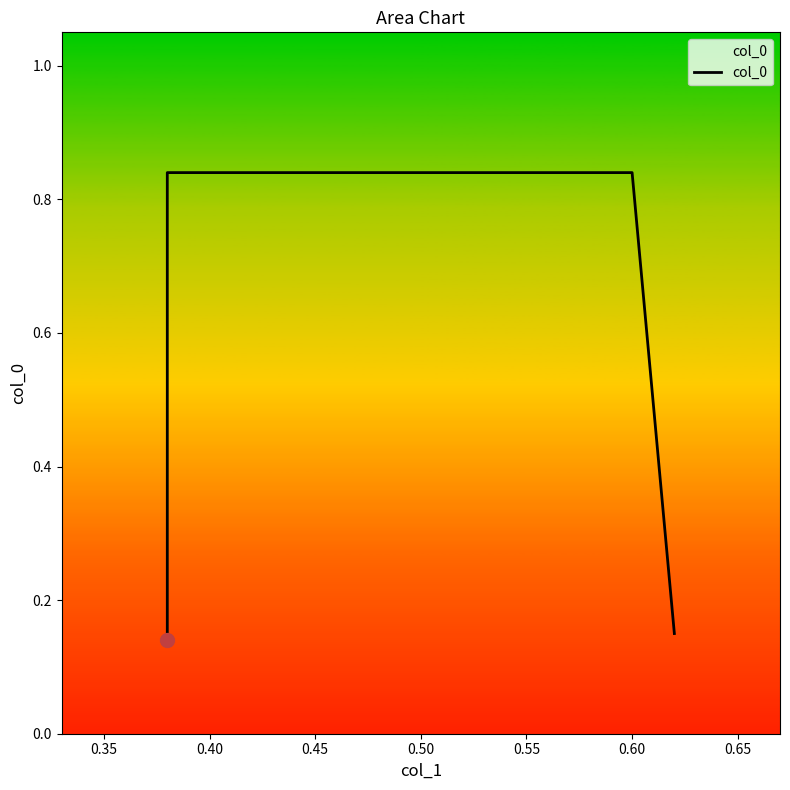

How many lines are shown in the chart?

1